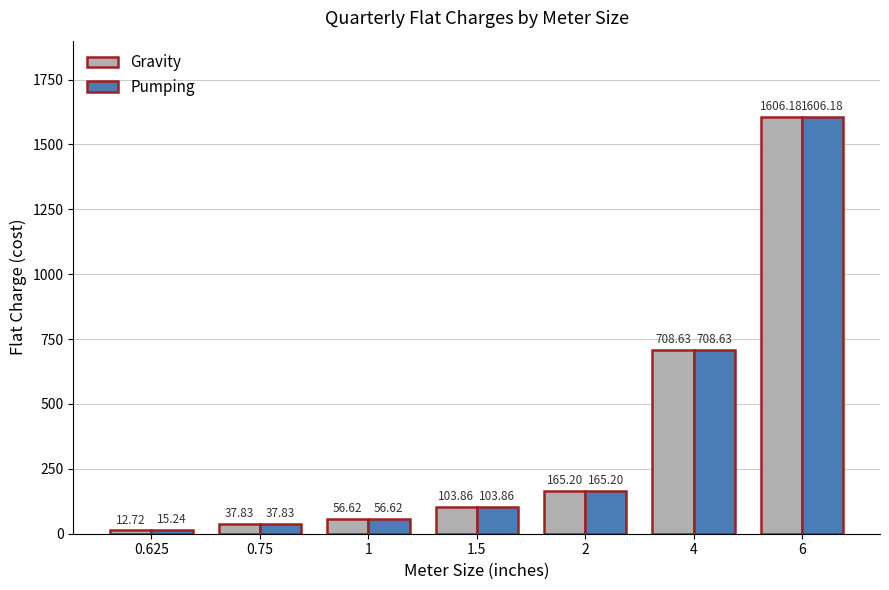

List the labels in order of Gravity value, largest first.

6, 4, 2, 1.5, 1, 0.75, 0.625